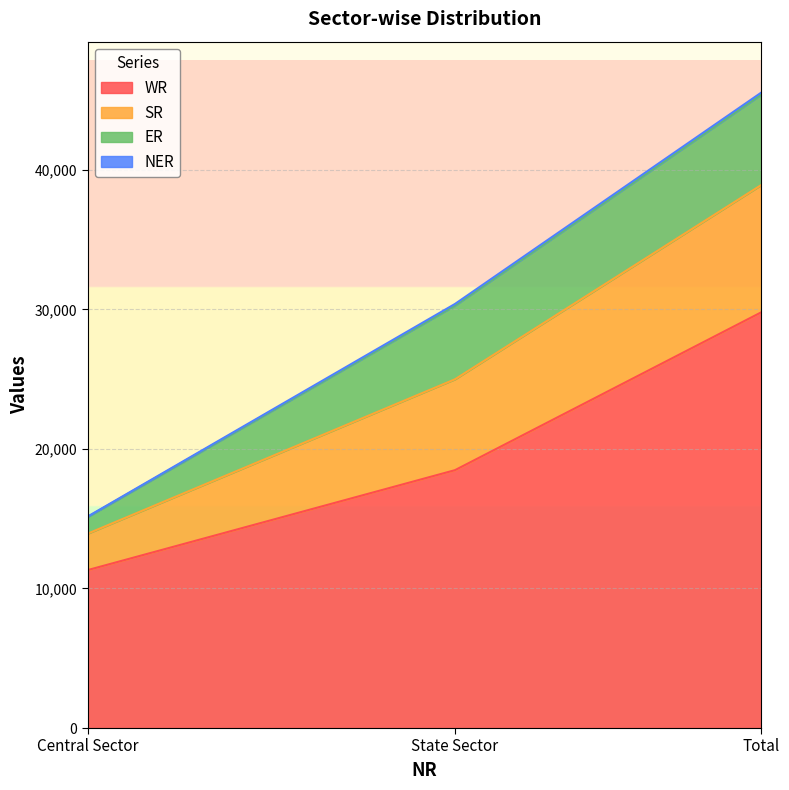

At which category is the sum across all series the highest?

Total